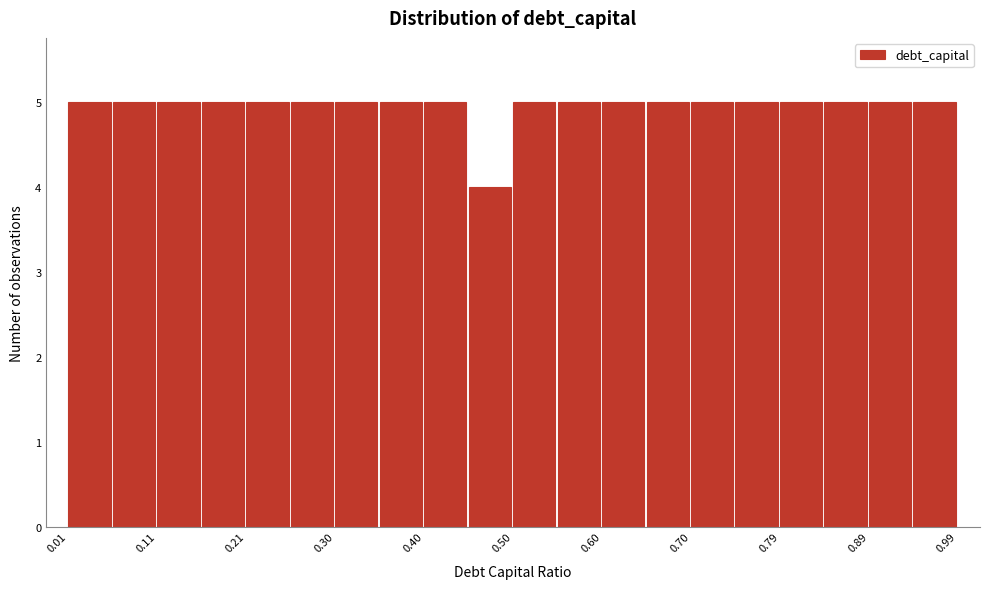

Reading left to right, list every bar in this chart as the range it spans on the x-axis followed by its height. Neither the bar edges nor the heights are printed on the chart, so give them approximately, as read against the axes.

0.010 to 0.059: 5
0.059 to 0.108: 5
0.108 to 0.157: 5
0.157 to 0.206: 5
0.206 to 0.255: 5
0.255 to 0.304: 5
0.304 to 0.353: 5
0.353 to 0.402: 5
0.402 to 0.451: 5
0.451 to 0.500: 4
0.500 to 0.549: 5
0.549 to 0.598: 5
0.598 to 0.647: 5
0.647 to 0.696: 5
0.696 to 0.745: 5
0.745 to 0.794: 5
0.794 to 0.843: 5
0.843 to 0.892: 5
0.892 to 0.941: 5
0.941 to 0.990: 5